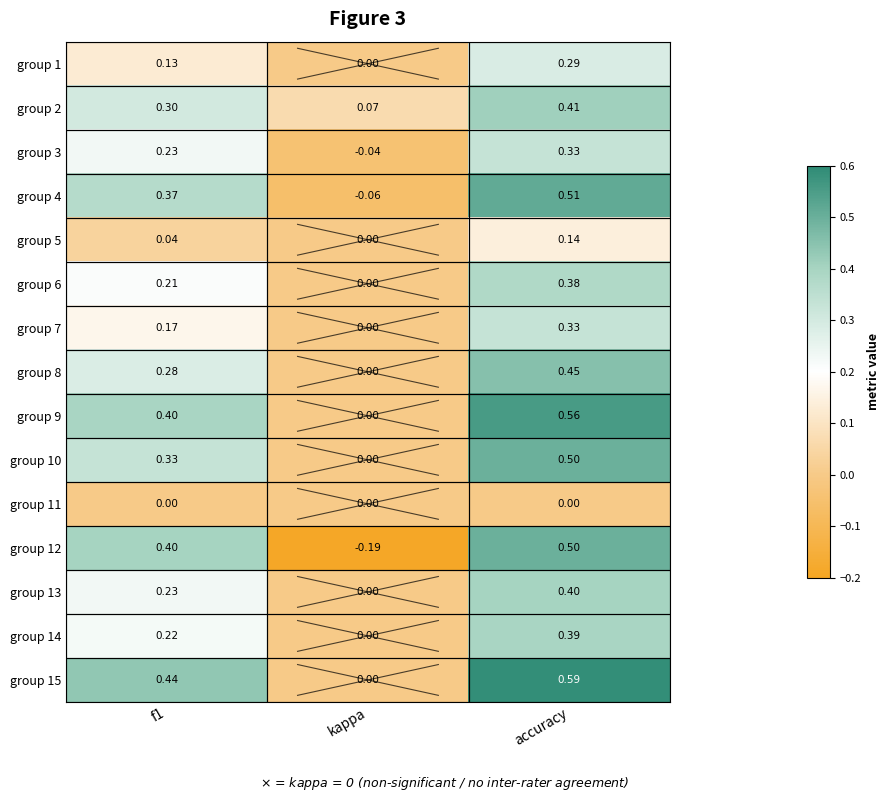

Is the value of group 5 at f1 greater than the value of group 12 at kappa?

Yes